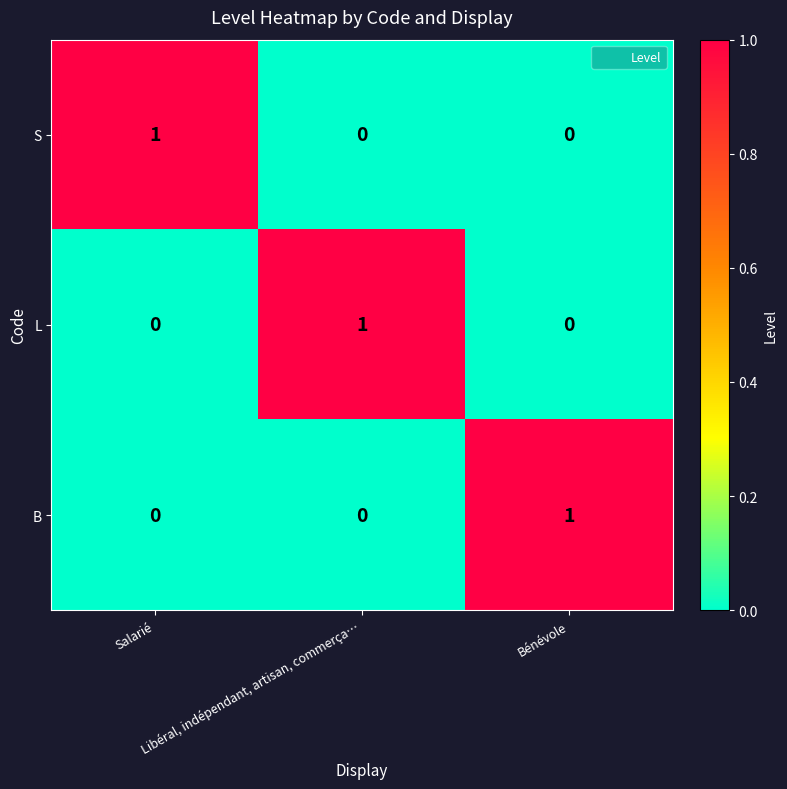

Count the S values in the range 0 to 1.

3